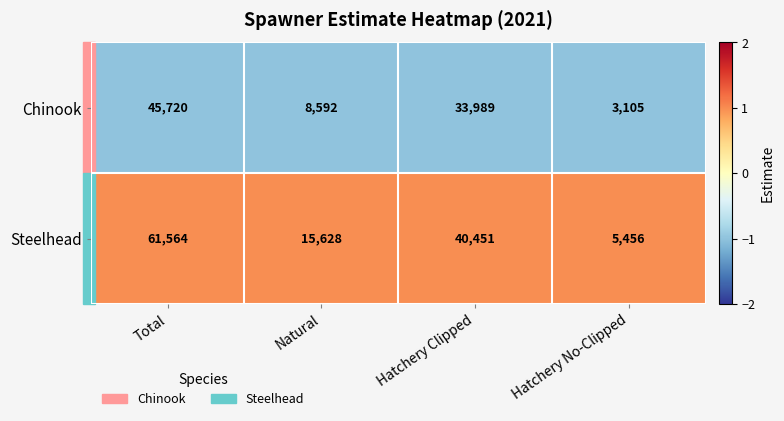

At which label is Steelhead closest to 33510?

Hatchery Clipped